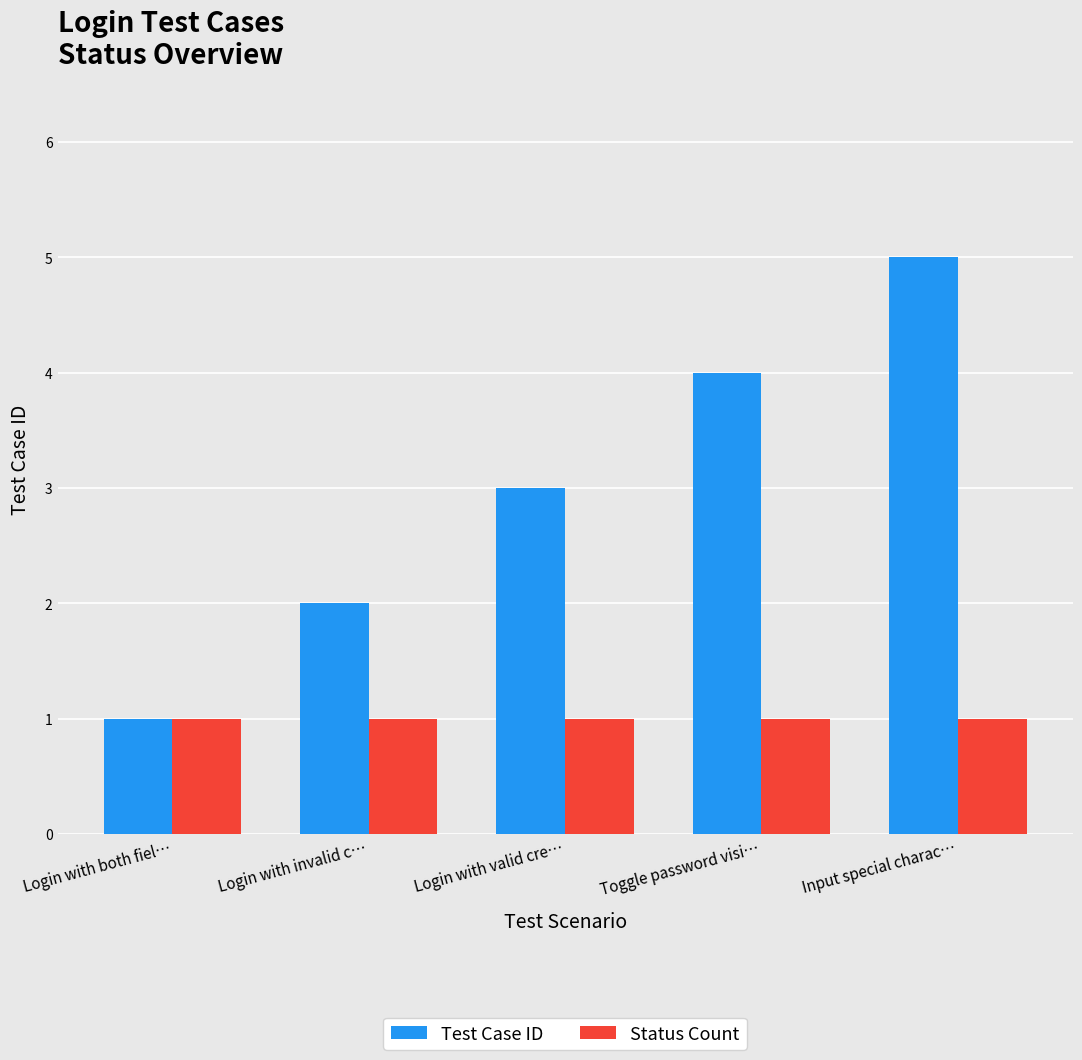

Reading right to left, transcribe all the data shown in this chart.

Test Case ID: 5	4	3	2	1
Status Count: 1	1	1	1	1